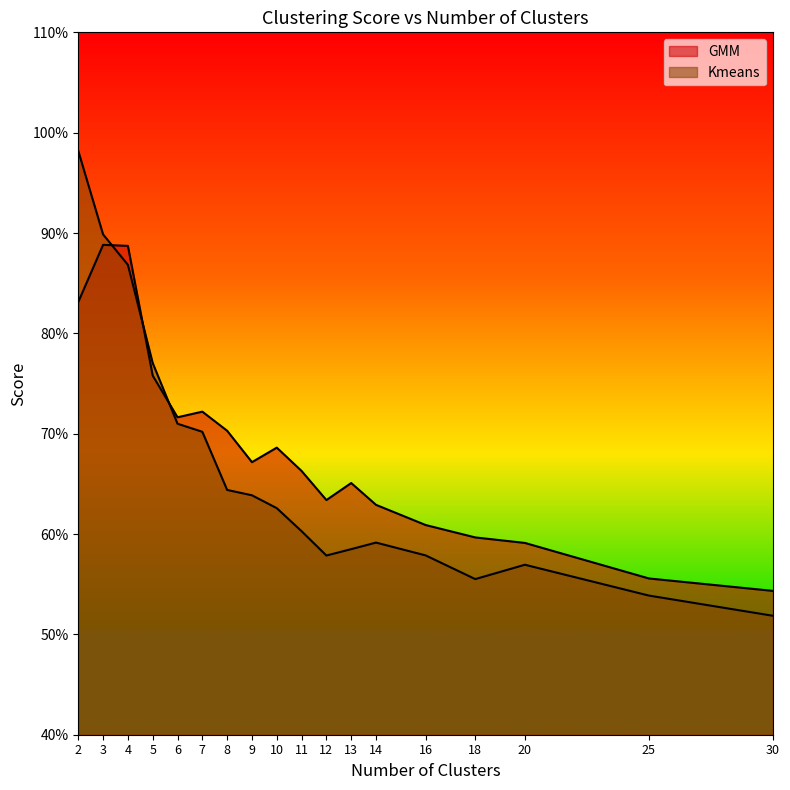

What is the difference between the maximum and minimum values in the GMM series?

0.3